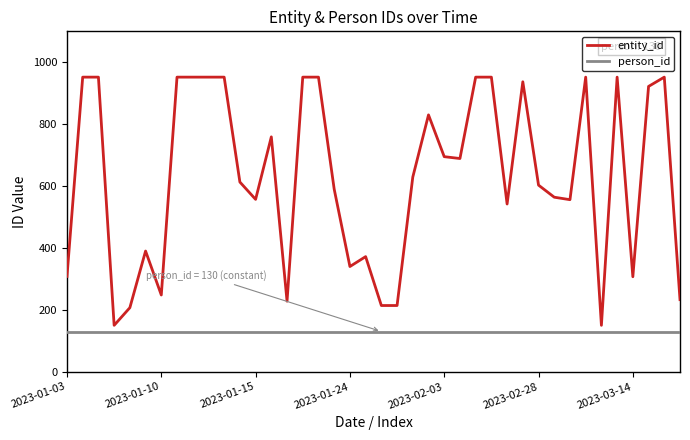

Which series has the widest spread of values?

entity_id